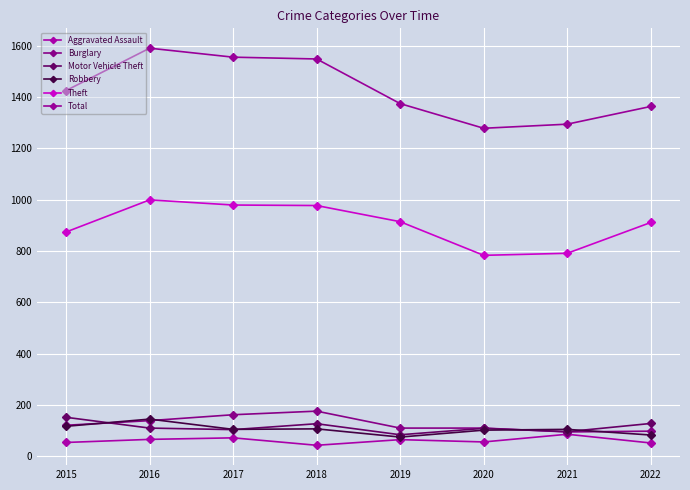

True or false: Robbery has a value of 200 at 2015.

False